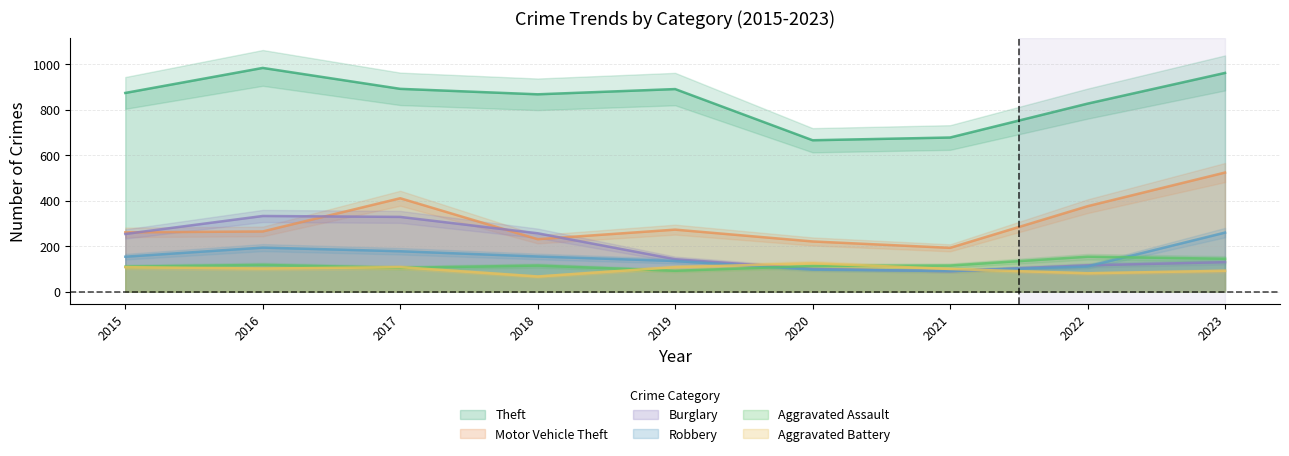

What is the sum of the Theft values at 2021 and 2022?

1505